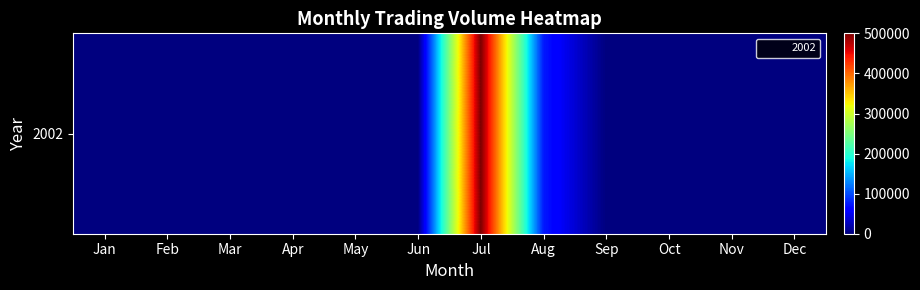

Rank the categories by value from lowest to highest.

Jan, Feb, Mar, Apr, May, Jun, Sep, Oct, Nov, Dec, Aug, Jul